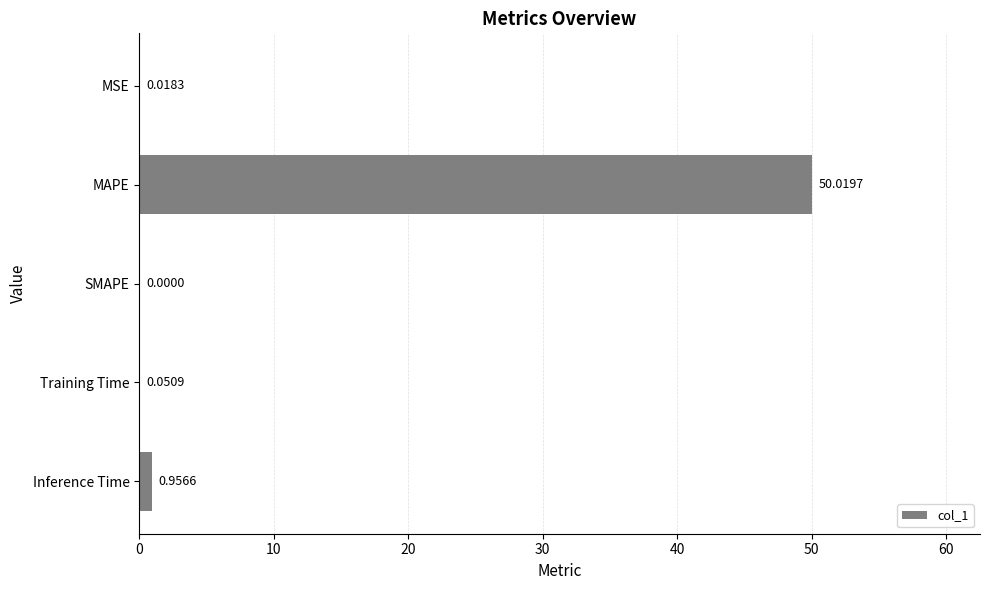

What is the sum of all values?

51.0